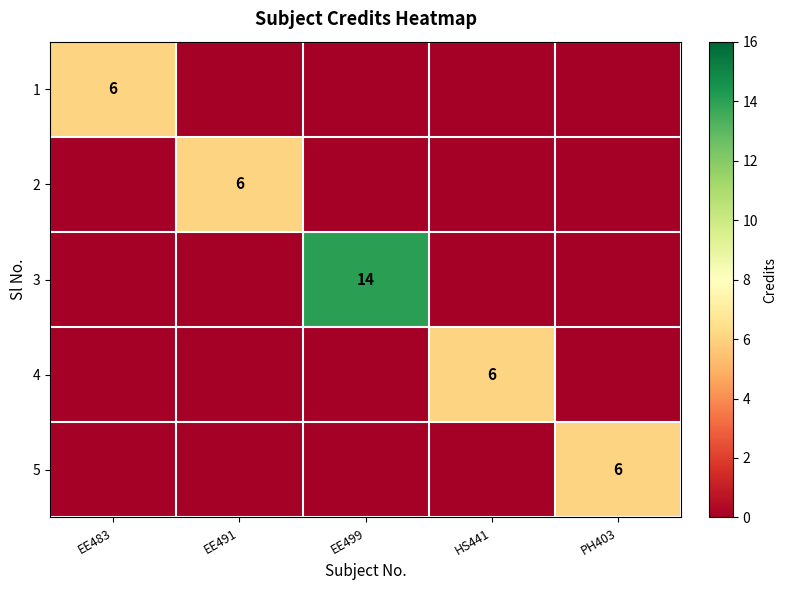

How many series are shown in this chart?

5